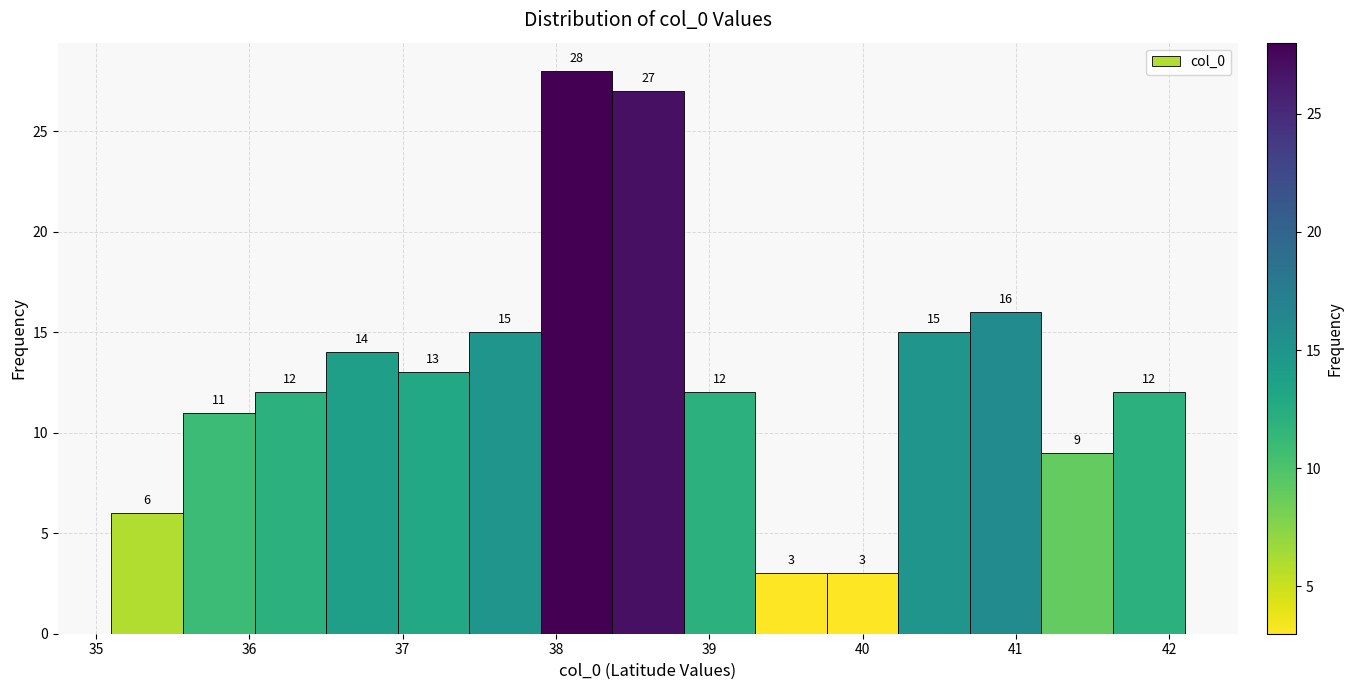

How tall is the bar that spans 37.0 to 37.4 on the x-axis? The bar edges are not printed on the chart, so give them approximately, as read against the axis.

13